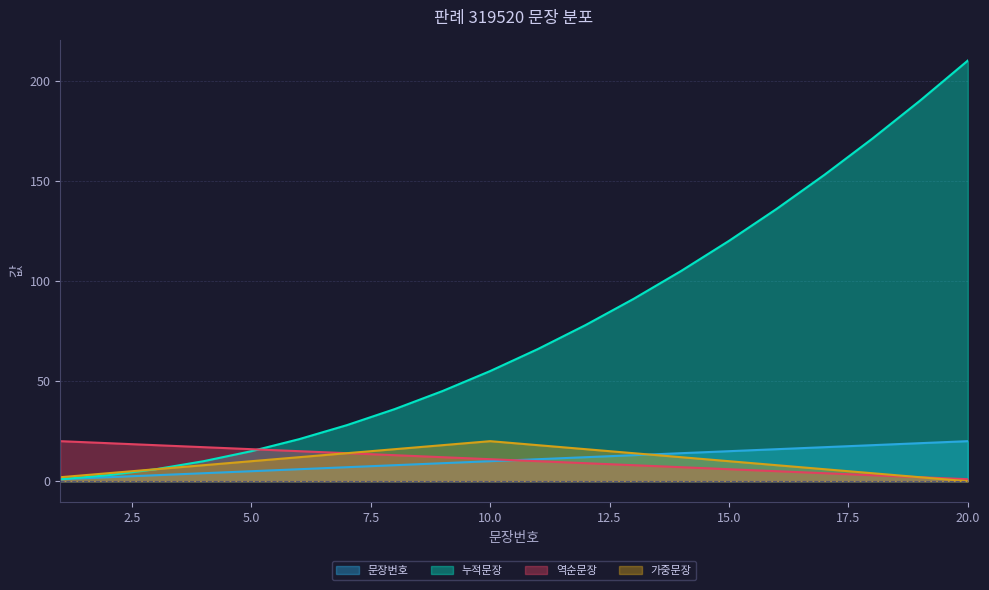

What is the difference between the 문장번호 values at 12 and 9?

3